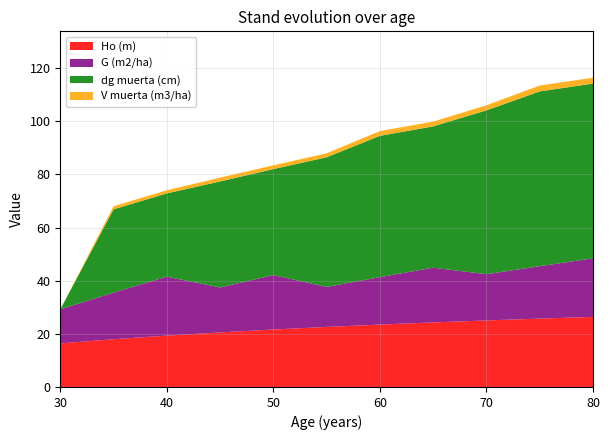

Reading right to left, extract all data points from this chart.

Ho (m): 80=26.4	75=25.7	70=25.0	65=24.3	60=23.5	55=22.6	50=21.6	45=20.5	40=19.3	35=18.0	30=16.4
G (m2/ha): 80=22.0	75=19.7	70=17.4	65=20.6	60=17.9	55=15.1	50=20.5	45=16.9	40=22.2	35=17.5	30=12.8
dg muerta (cm): 80=65.8	75=65.8	70=61.7	65=53.2	60=53.2	55=48.8	50=39.9	45=39.9	40=31.4	35=31.4	30=0.0
V muerta (m3/ha): 80=2.2	75=2.2	70=1.9	65=1.8	60=1.8	55=1.5	50=1.4	45=1.4	40=1.2	35=1.2	30=0.0